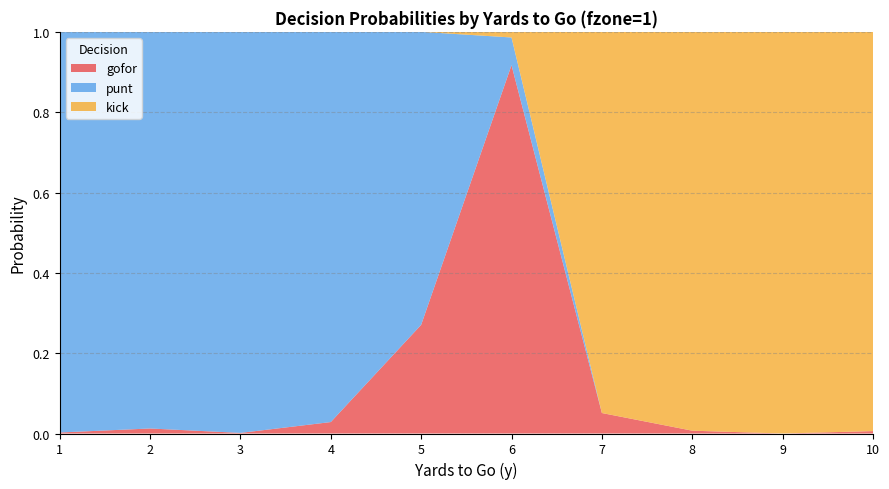

Reading left to right, extract all data points from this chart.

gofor: 1=0.0	2=0.0	3=0.0	4=0.0	5=0.3	6=0.9	7=0.1	8=0.0	9=0.0	10=0.0
punt: 1=1.0	2=1.0	3=1.0	4=1.0	5=0.7	6=0.1	7=0.0	8=0.0	9=0.0	10=0.0
kick: 1=0.0	2=0.0	3=0.0	4=0.0	5=0.0	6=0.0	7=0.9	8=1.0	9=1.0	10=1.0